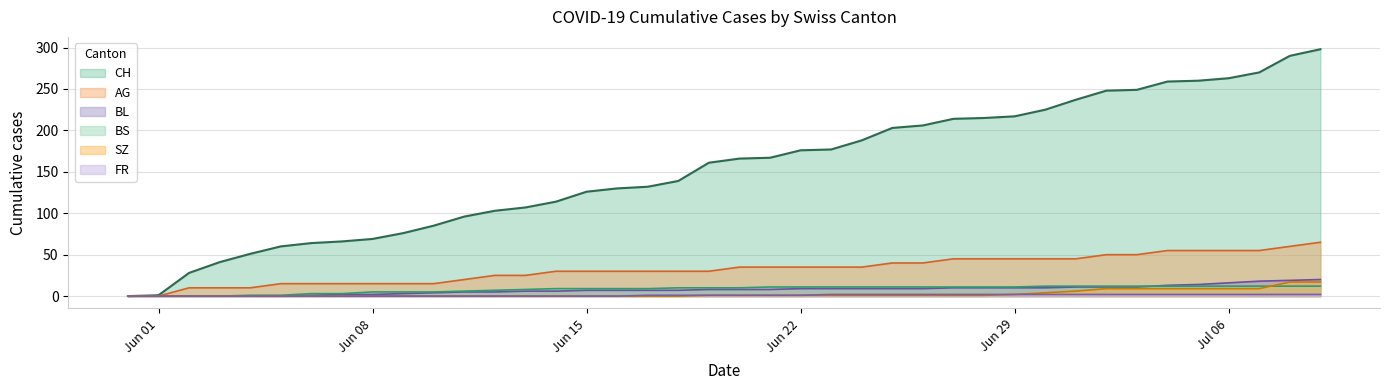

How many series are shown in this chart?

6